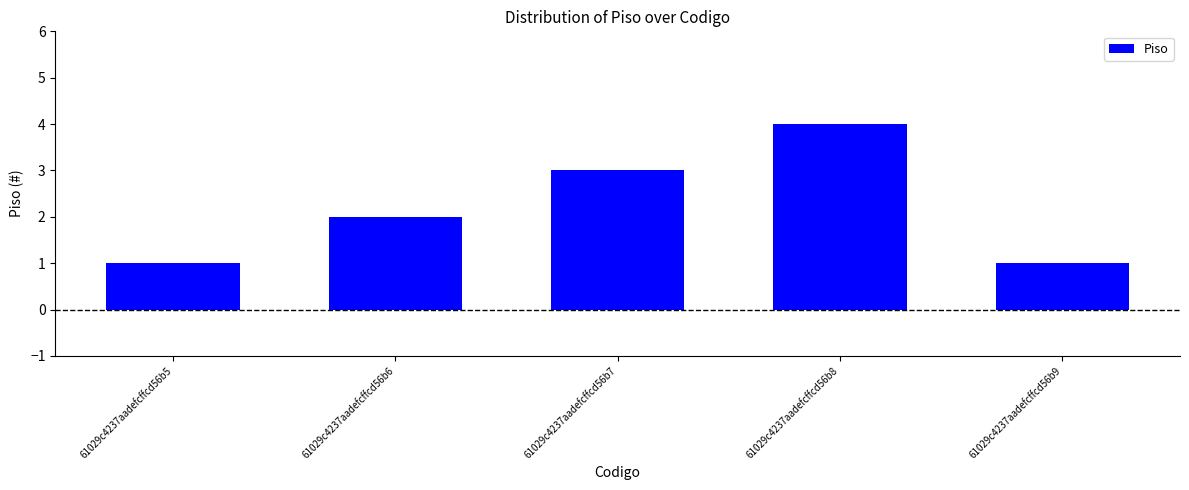

What is the maximum value shown in the chart?

4